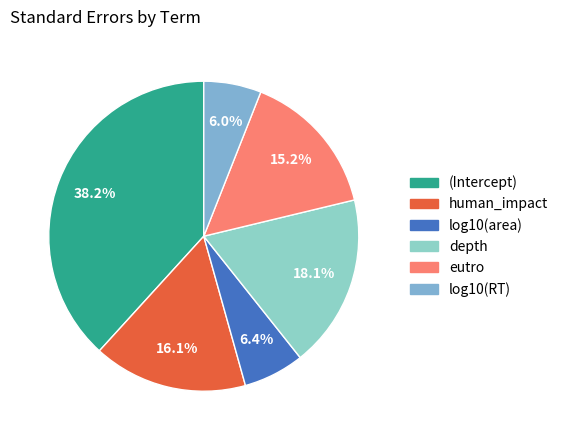

What percentage is NOT represented by (Intercept)?

61.8%